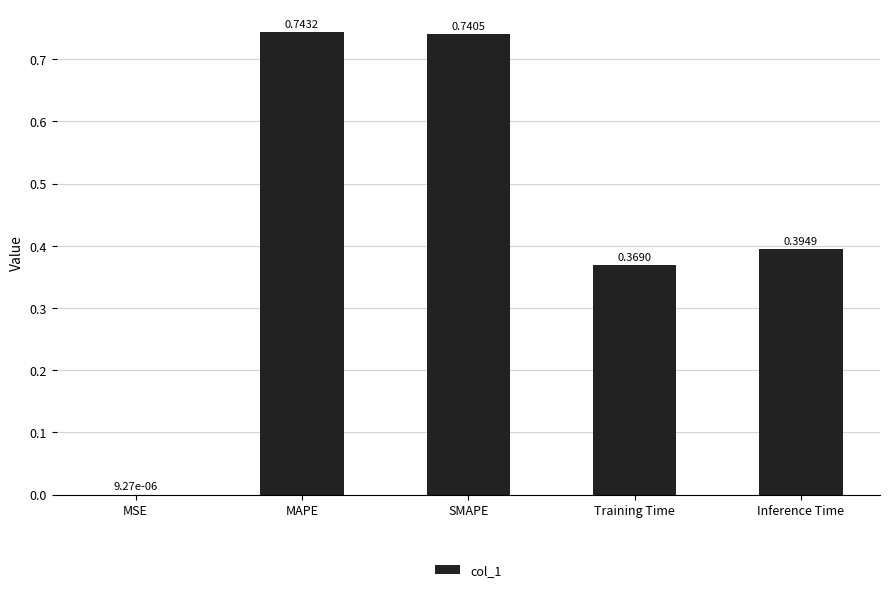

The chart shows a value of 0.6 at Inference Time. True or false?

False